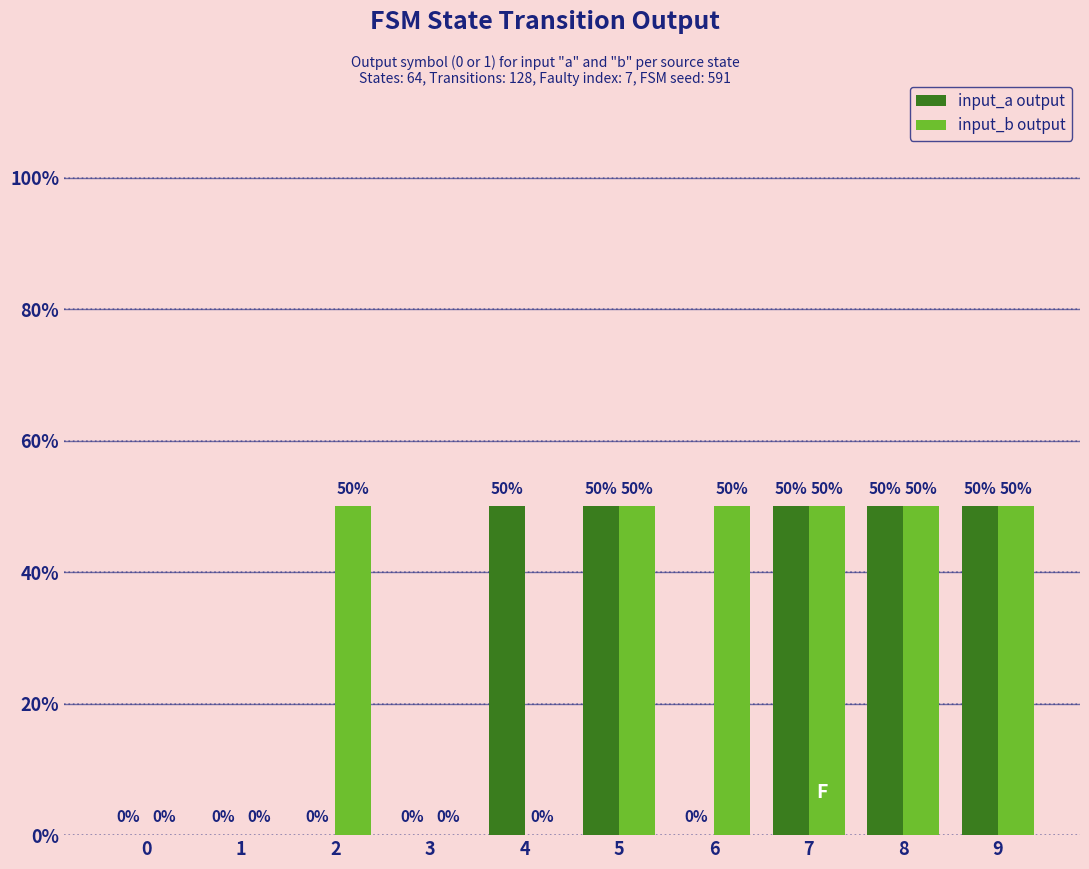

How many input_b output values are between 0 and 50?

10